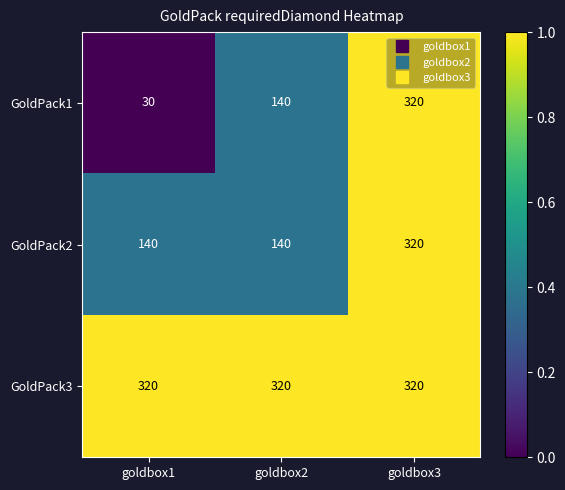

Reading right to left, extract all data points from this chart.

GoldPack1: goldbox3=320	goldbox2=140	goldbox1=30
GoldPack2: goldbox3=320	goldbox2=140	goldbox1=140
GoldPack3: goldbox3=320	goldbox2=320	goldbox1=320